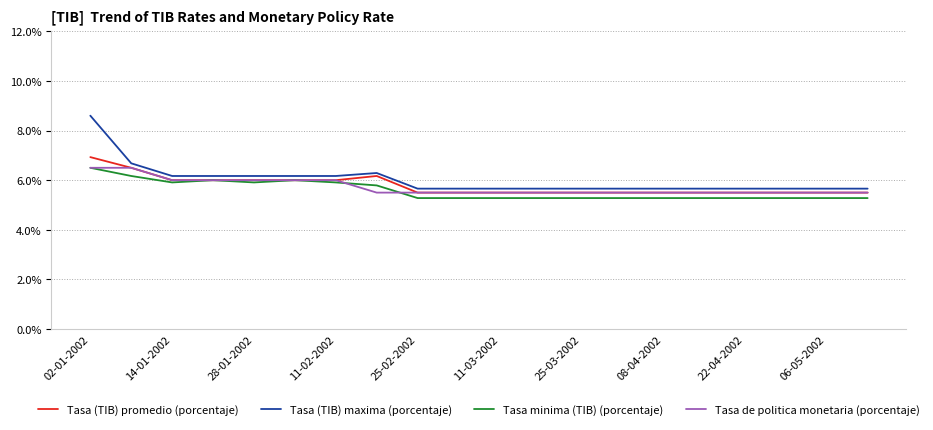

What is the minimum value for Tasa (TIB) promedio (porcentaje)?

5.5